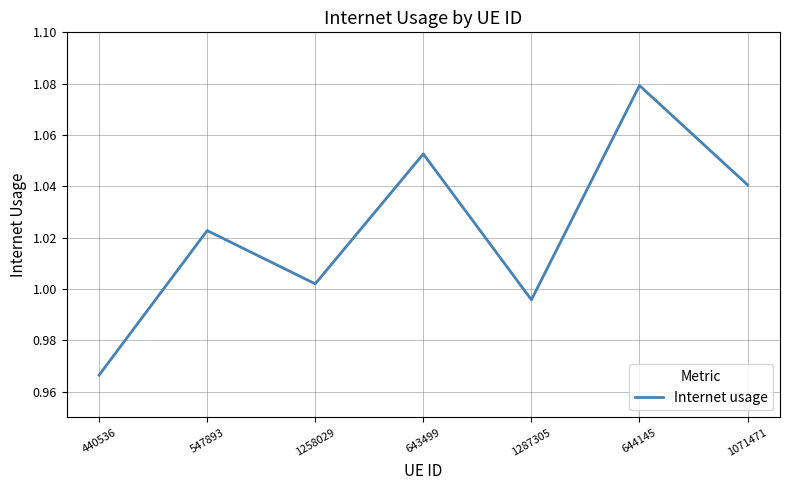

Rank the categories by value from lowest to highest.

440536, 1287305, 1258029, 547893, 1071471, 643499, 644145